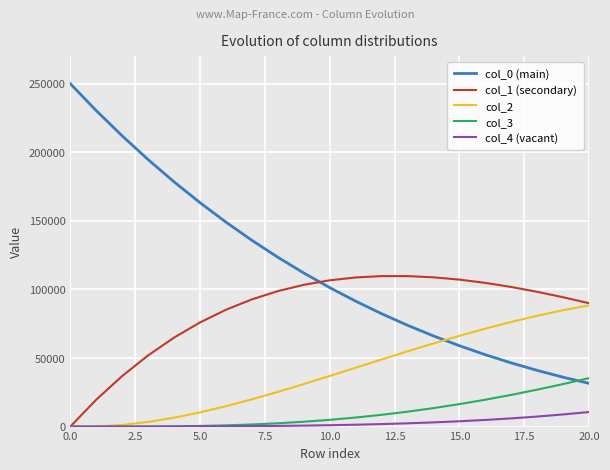

How many distinct data groups are displayed?

5